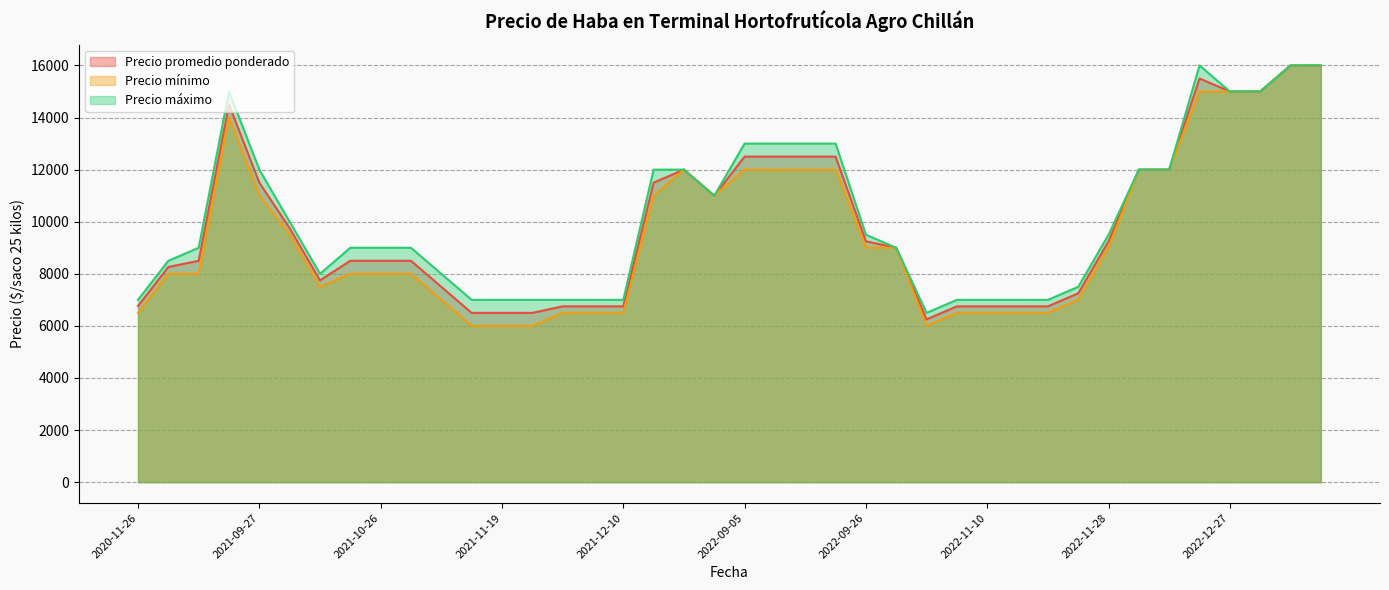

What is the label of the 5th point from the right?

2020-11-30